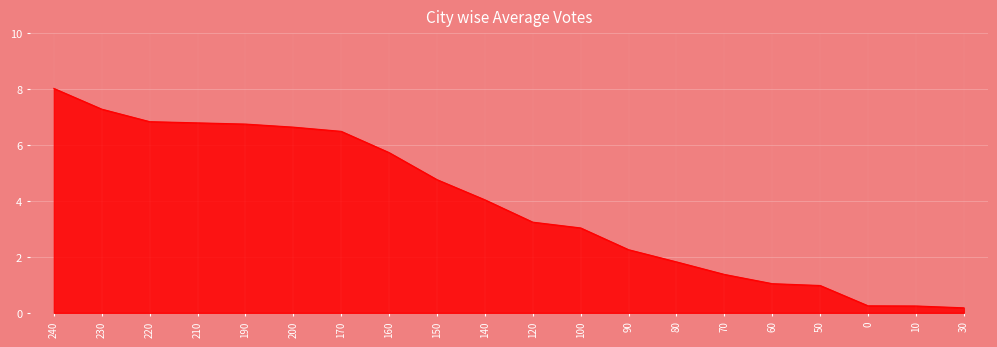

What is the approximate value at 190?

6.8